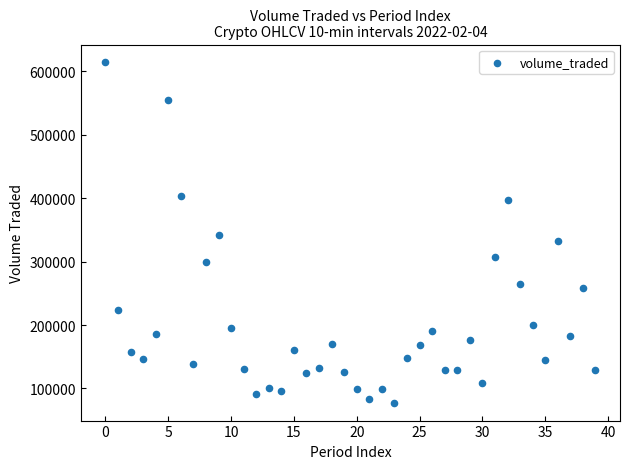

What is the range of Y values (max minus min)?

538891